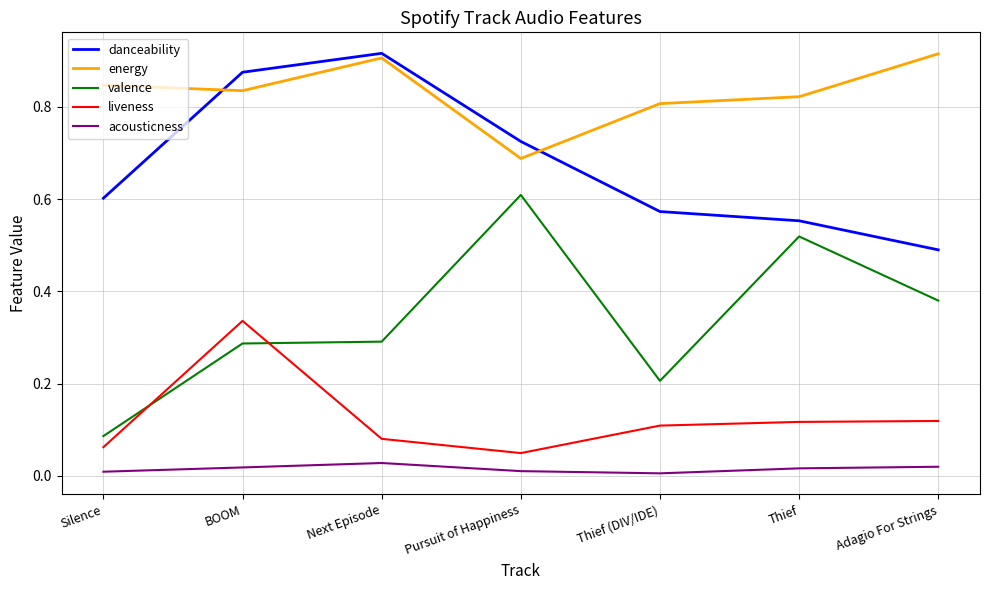

True or false: danceability has more than 0 interior local peaks.

True